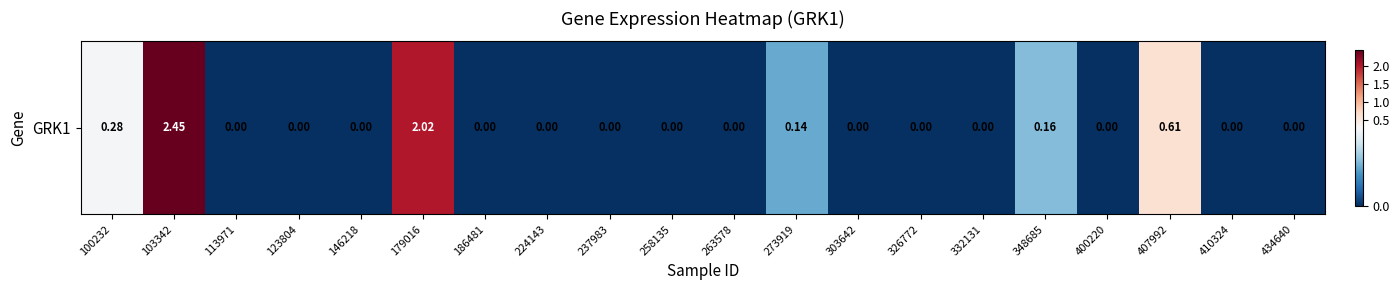

Count the number of data series in this chart.

1